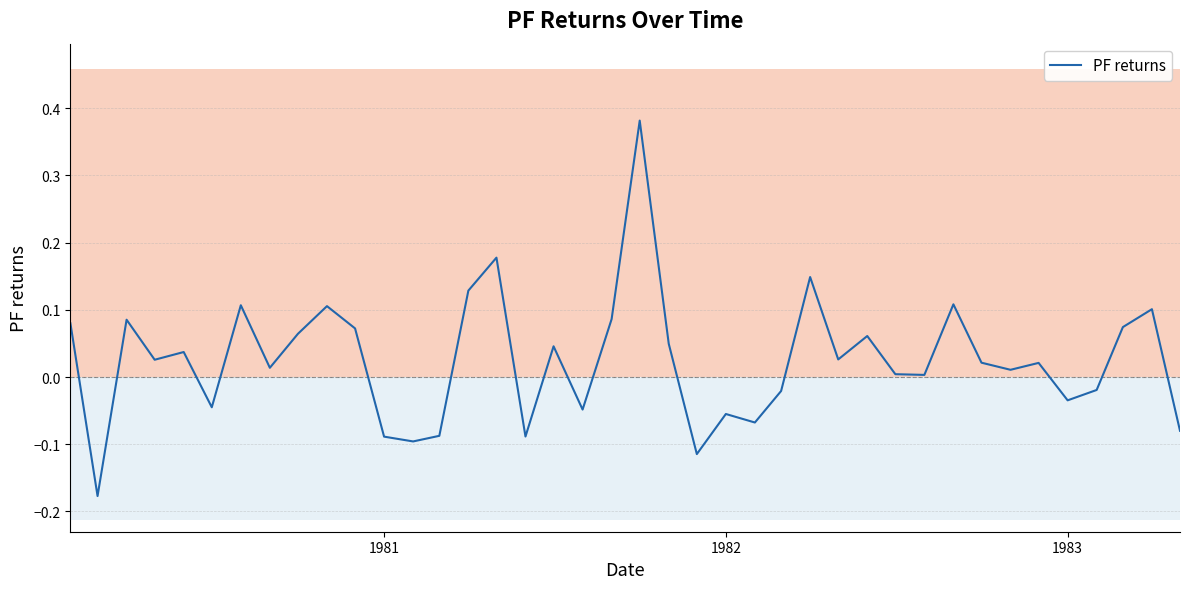

Is this an area chart (filled region under the line)?

No